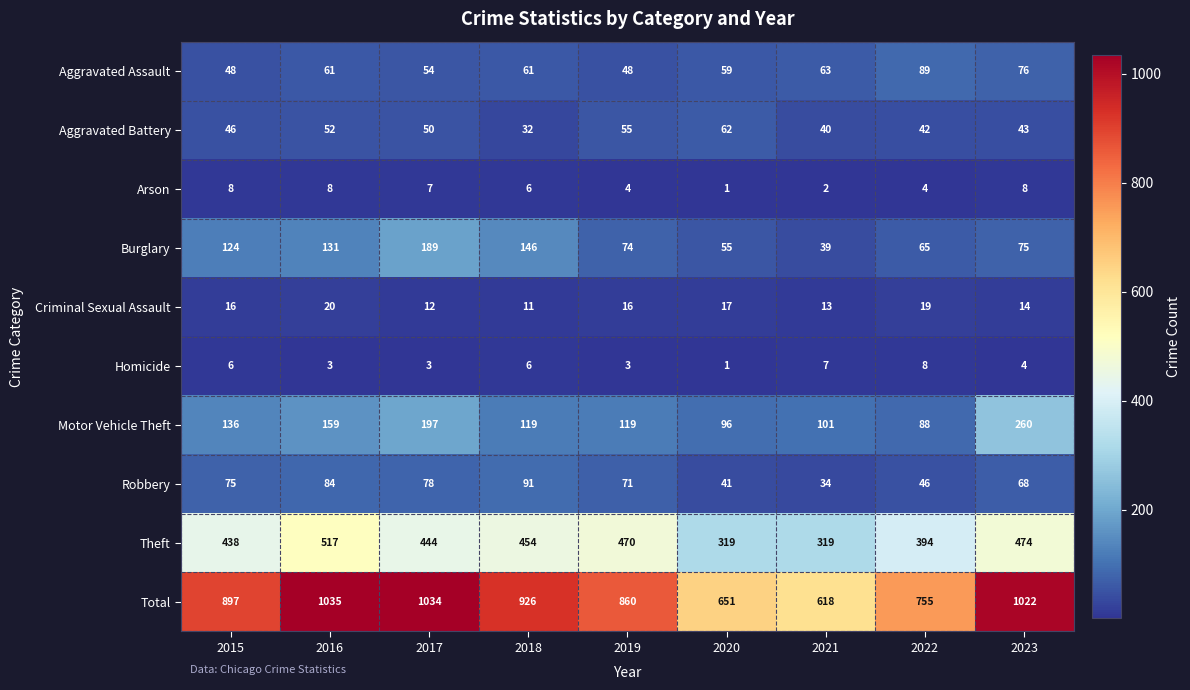

What is the sum of all Homicide values?

41